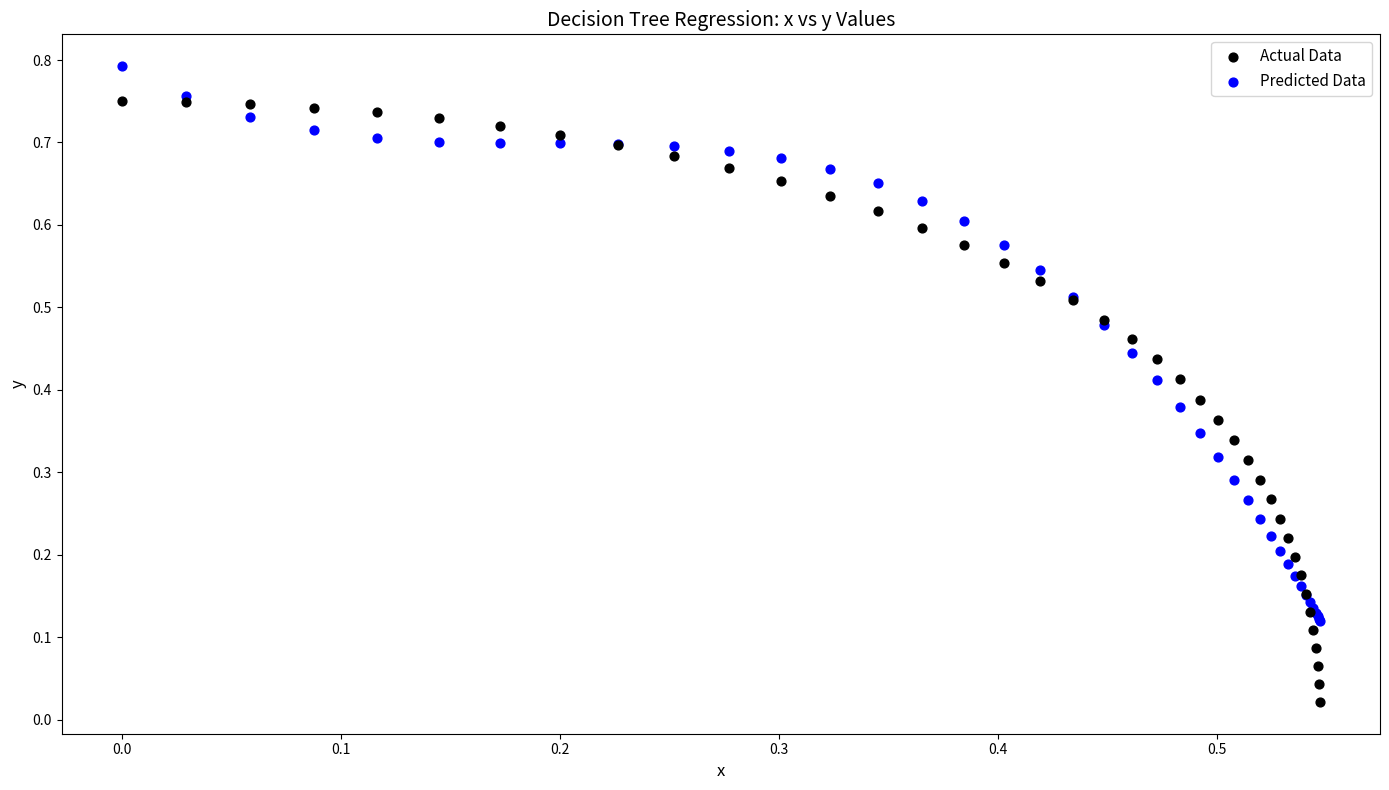

Which series contains the highest Y value?

Predicted Data